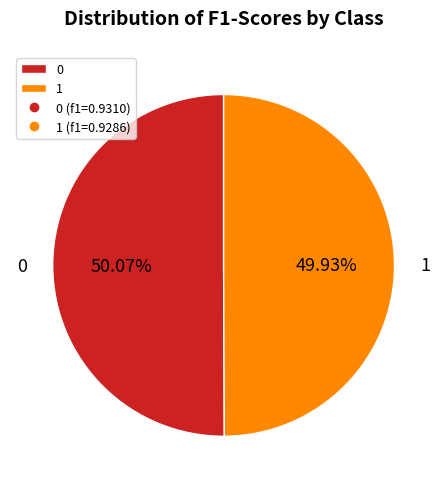

True or false: 1 accounts for 50% of the total.

True